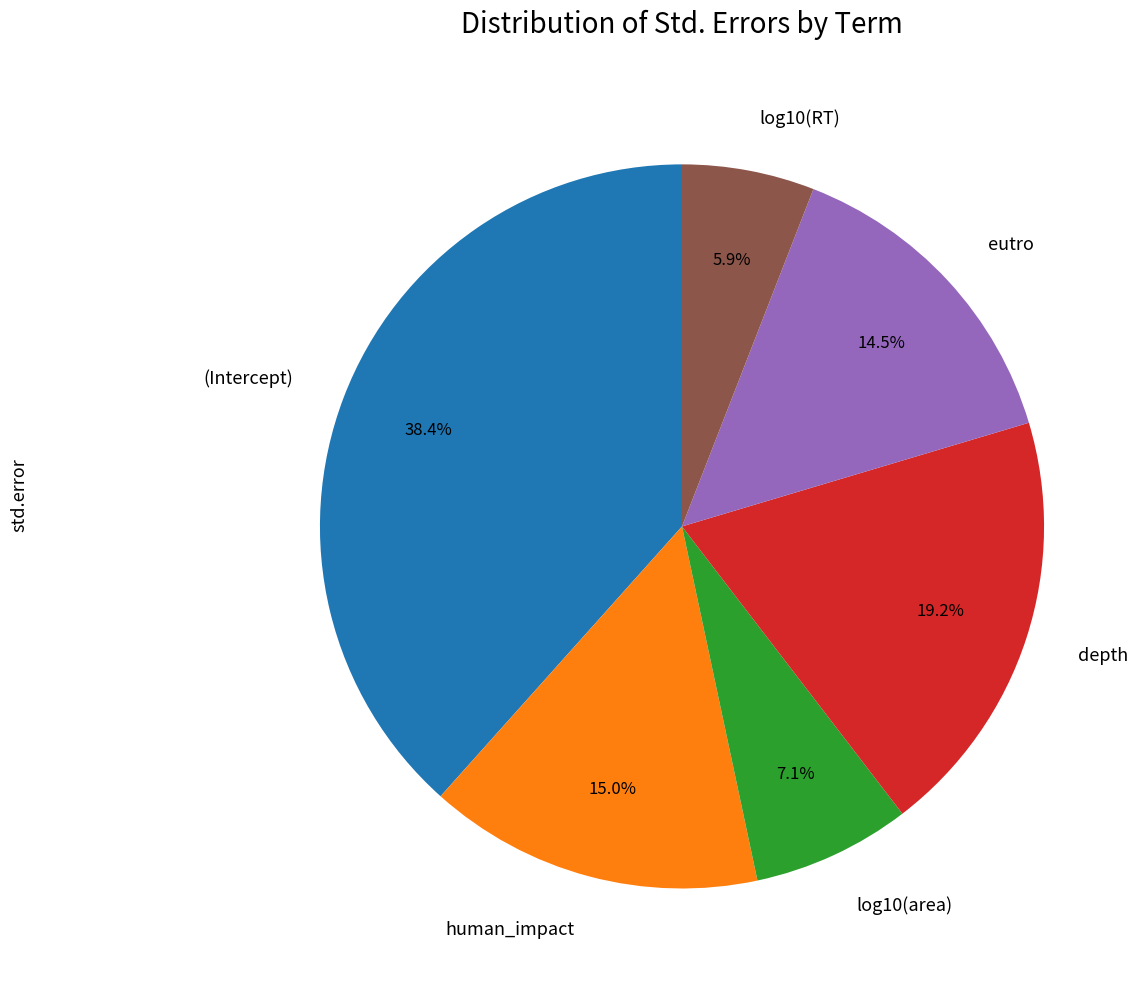

How many segments does this pie chart have?

6